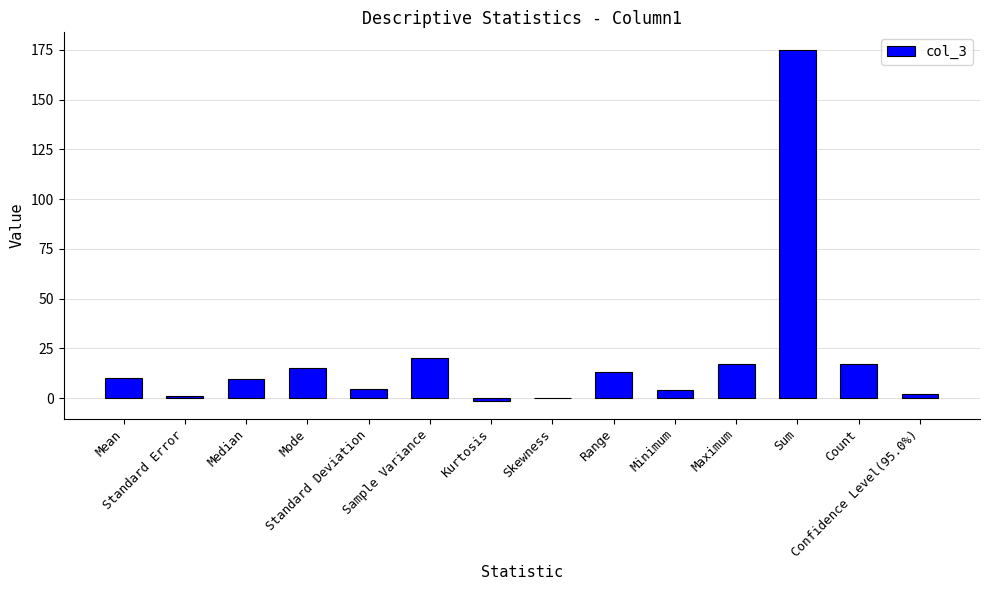

What is the greatest value displayed?

174.9